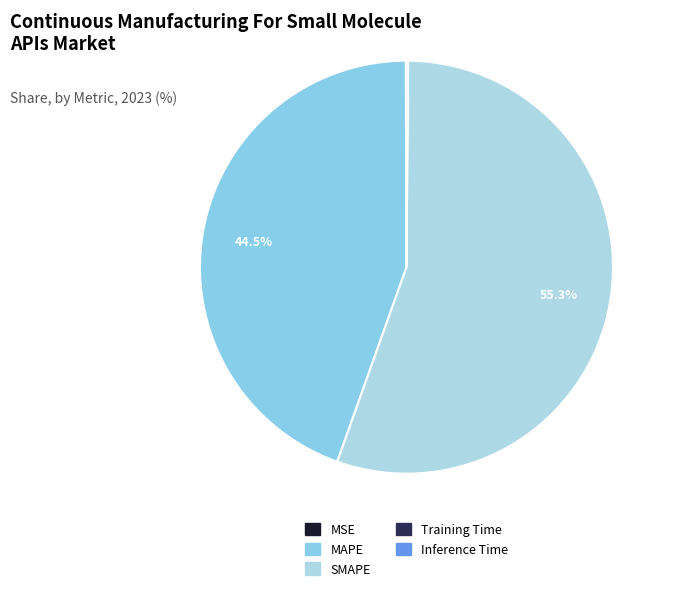

Is it true that MAPE is 51% of the pie?

False